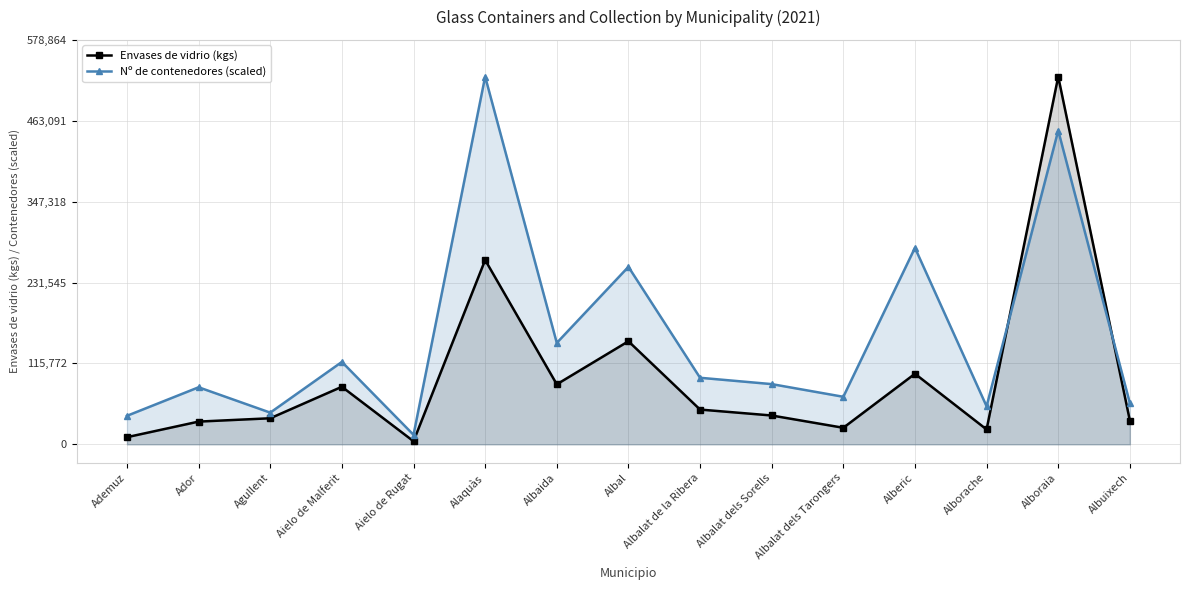

Reading right to left, extract all data points from this chart.

Envases de vidrio (kgs): Albuixech=34060.0	Alboraia=526240.0	Alborache=21300.0	Alberic=101000.0	Albalat dels Tarongers=23680.0	Albalat dels Sorells=41280.0	Albalat de la Ribera=49760.0	Albal=147520.0	Albaida=85880.0	Alaquàs=263820.0	Aielo de Rugat=4400.0	Aielo de Malferit=82380.0	Agullent=37300.0	Ador=32540.0	Ademuz=10240.0
Nº de contenedores (scaled): Albuixech=58975.2	Alboraia=449118.6	Alborache=54438.6	Alberic=281266.2	Albalat dels Tarongers=68048.3	Albalat dels Sorells=86194.5	Albalat de la Ribera=95267.6	Albal=254046.9	Albaida=145169.7	Alaquàs=526240.0	Aielo de Rugat=13609.7	Aielo de Malferit=117950.3	Agullent=45365.5	Ador=81657.9	Ademuz=40829.0